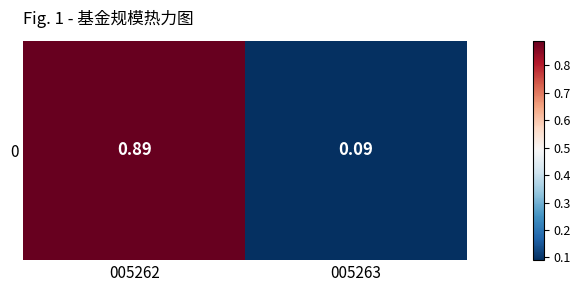

What is the sum of the values at 005262 and 005263?

1.0